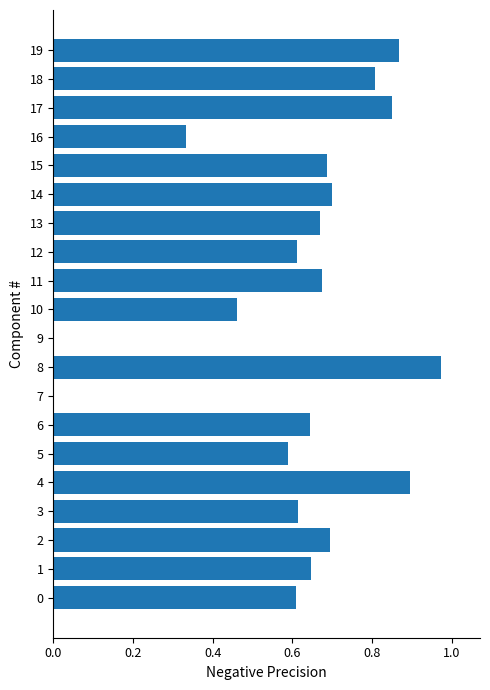

What is the change in value from 9 to 10?

+0.5